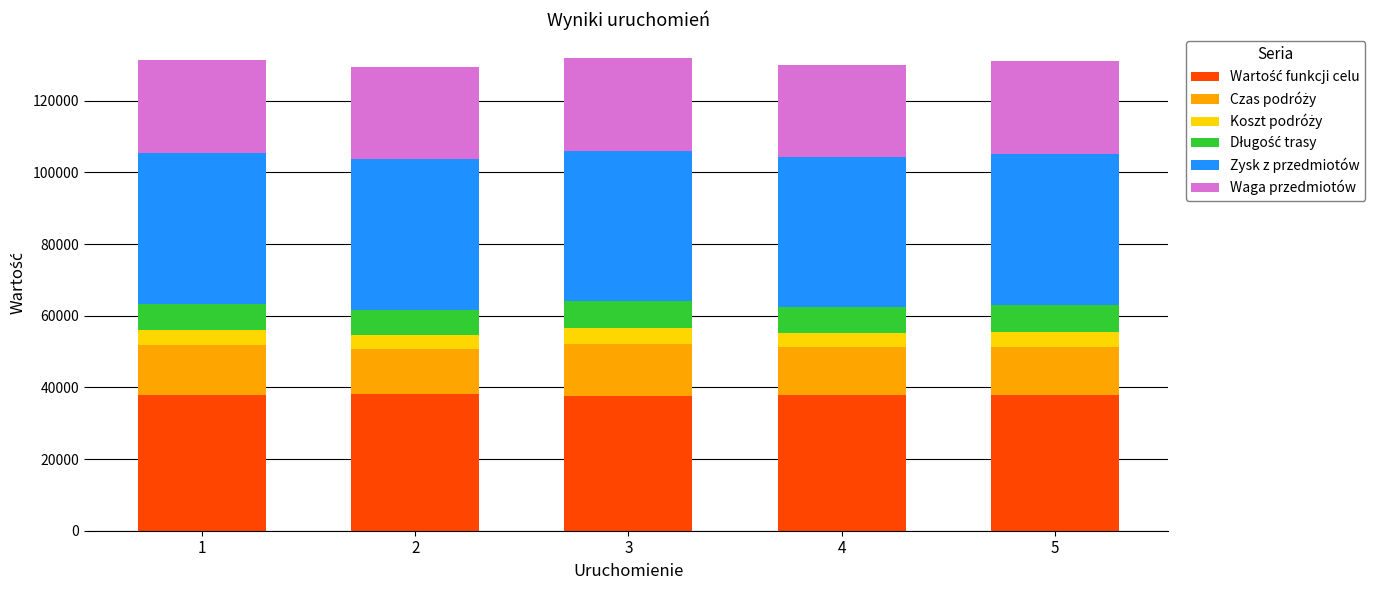

What is the total value across all series at 3?

132030.6